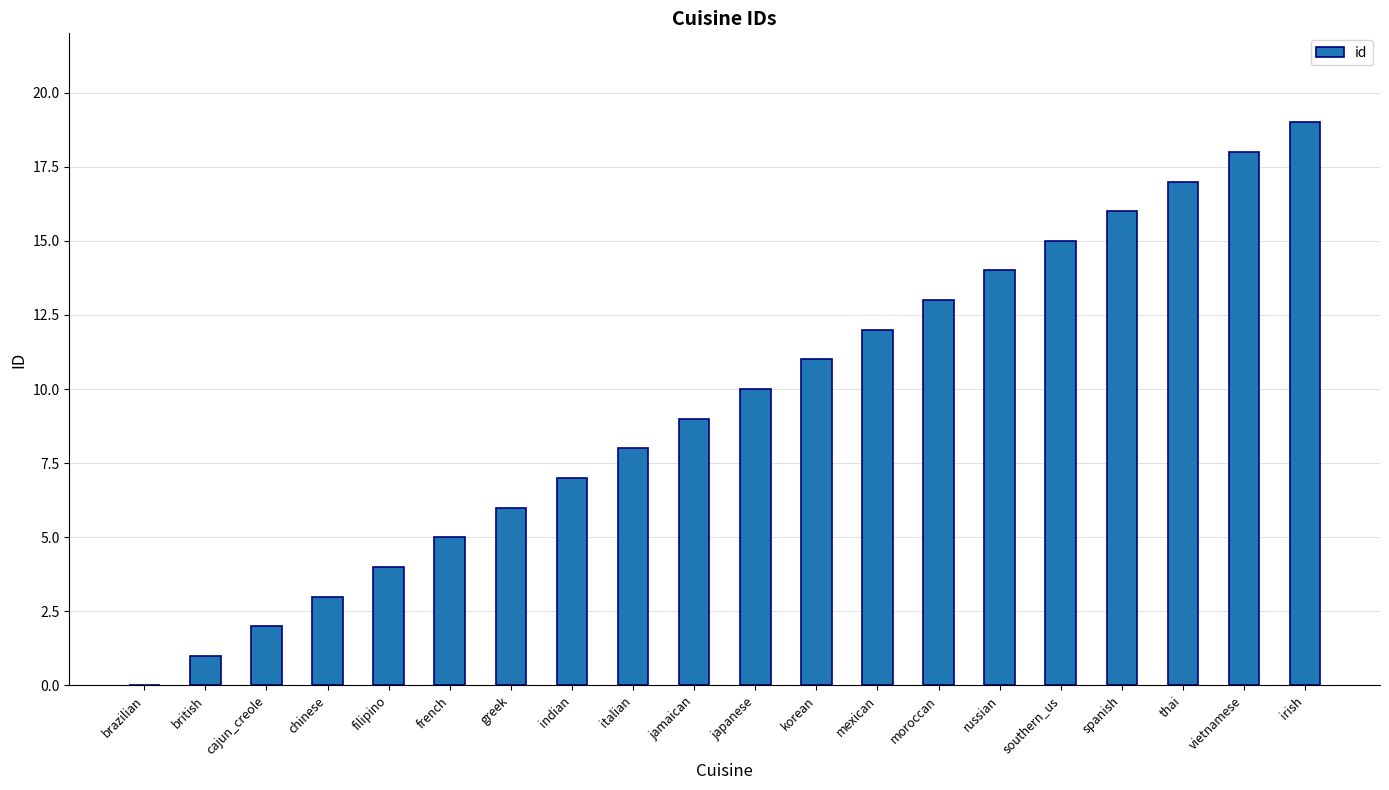

At which category does the chart reach its peak across all series?

irish